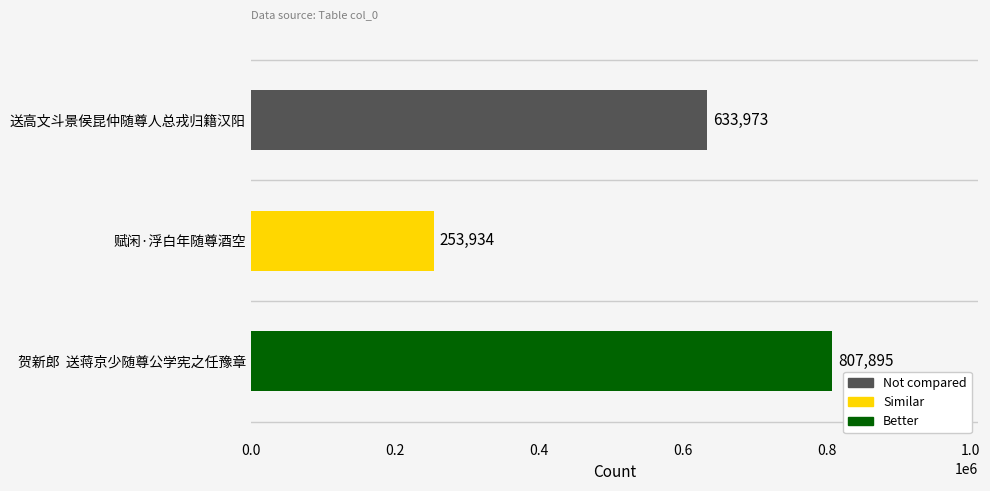

Which has a higher value, 贺新郎  送蒋京少随尊公学宪之任豫章 or 送高文斗景侯昆仲随尊人总戎归籍汉阳?

贺新郎  送蒋京少随尊公学宪之任豫章